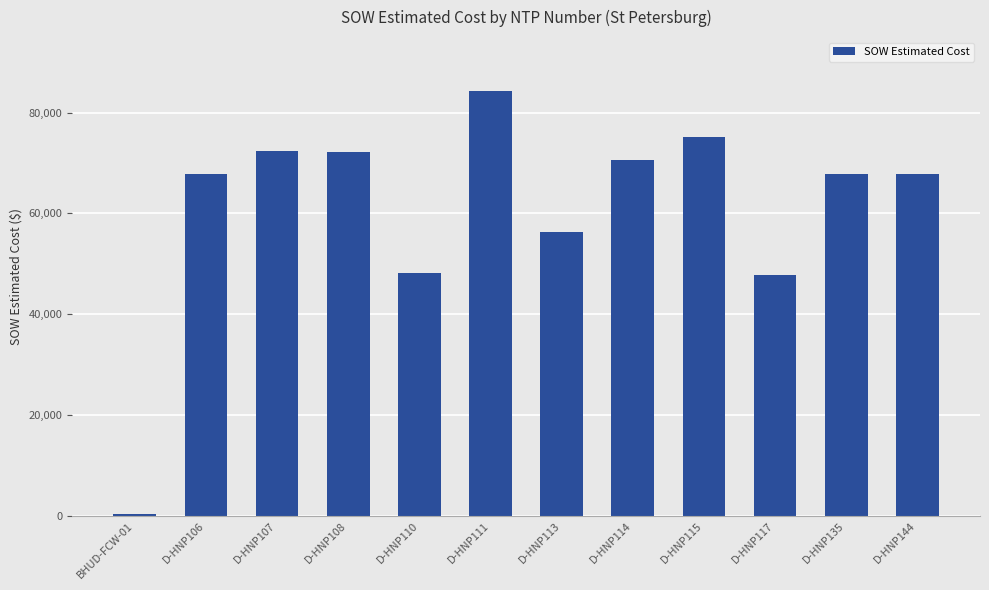

What is the label of the 3rd bar from the left?

D-HNP107